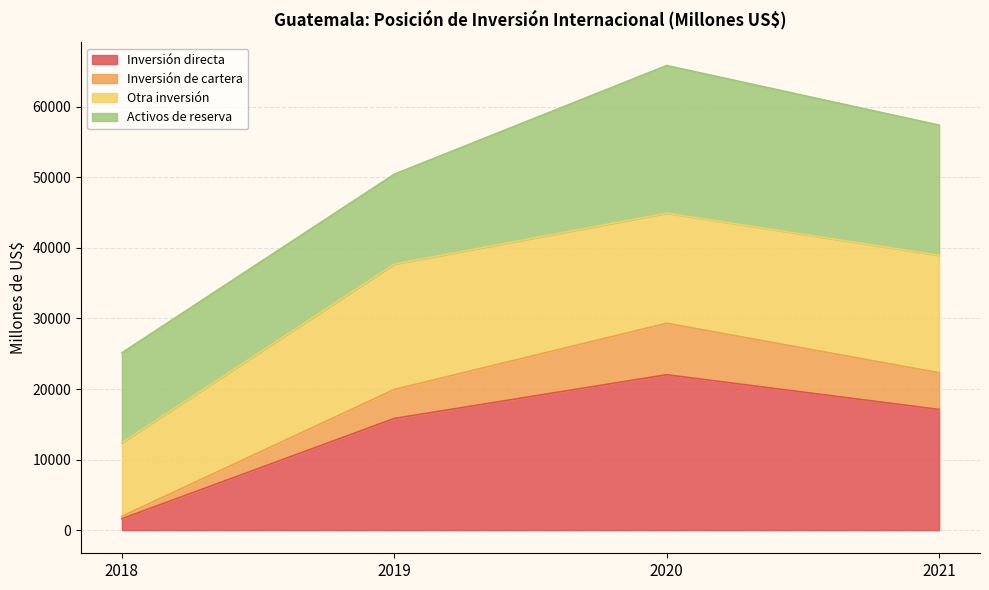

True or false: Inversión de cartera and Inversión directa cross at least once.

False